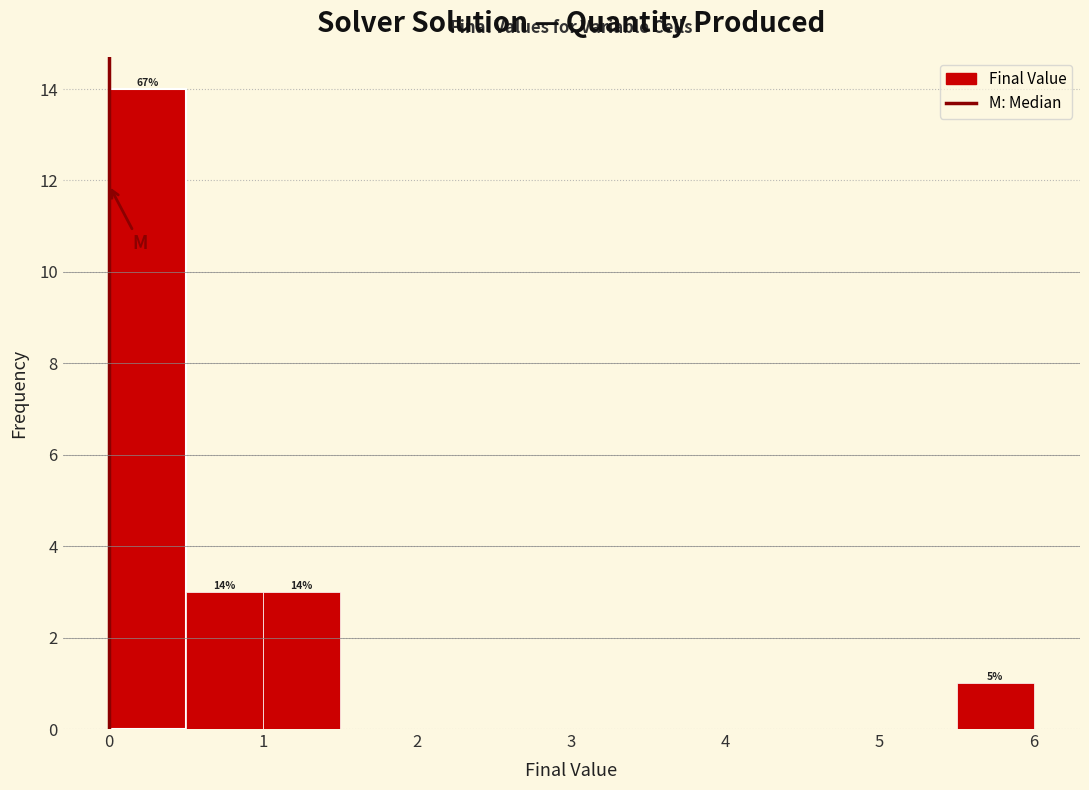

Which range on the x-axis has the tallest bar?

0.0 to 0.5